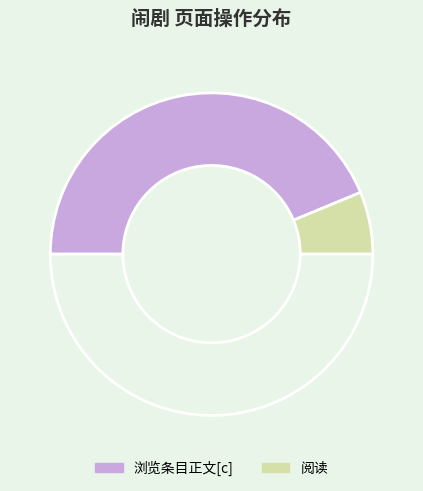

Is there any slice that represents more than half of the pie?

Yes